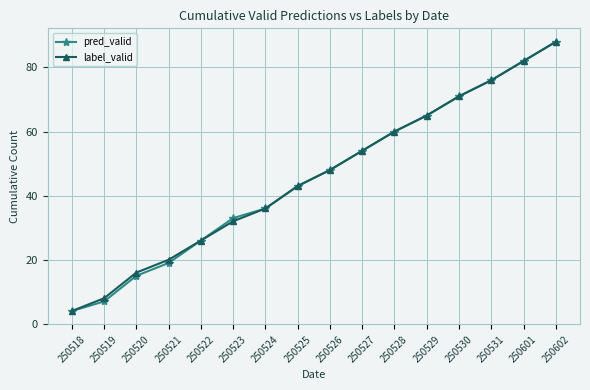

What is the value of the label_valid point at the 9th from the left?

48